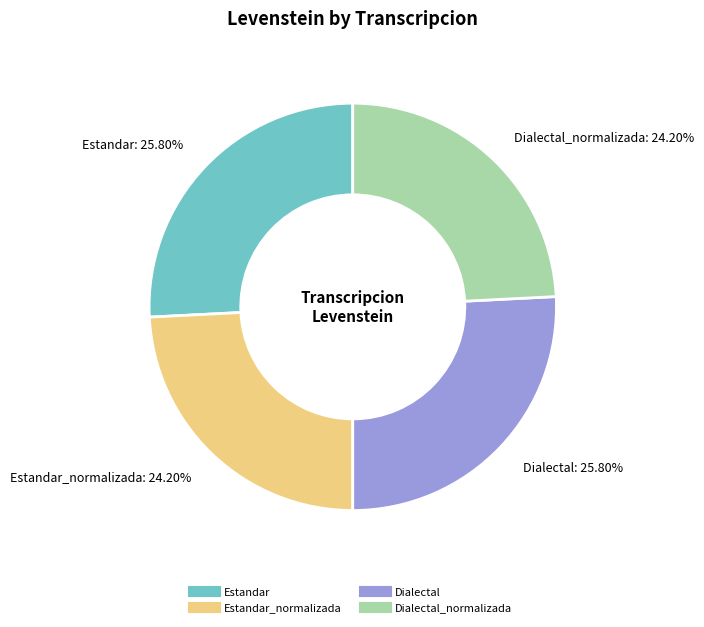

Does any single category account for the majority?

No